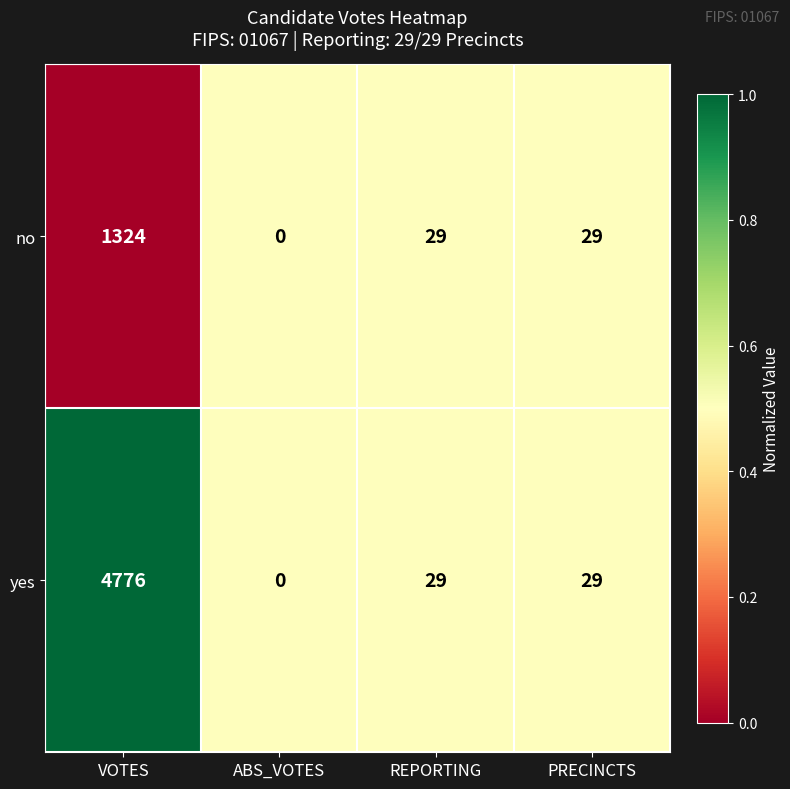

What is the total value across all series at VOTES?

6100